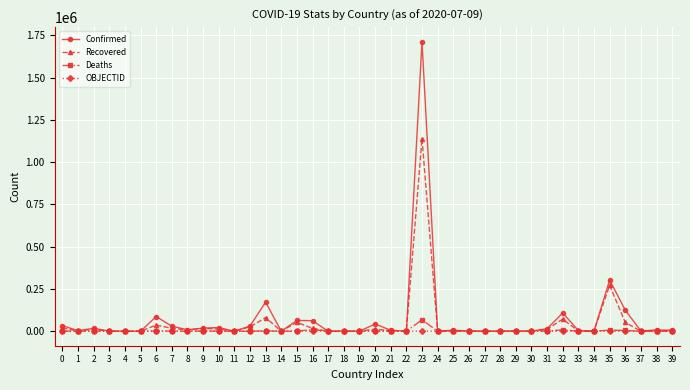

At which category is the sum across all series the highest?

23